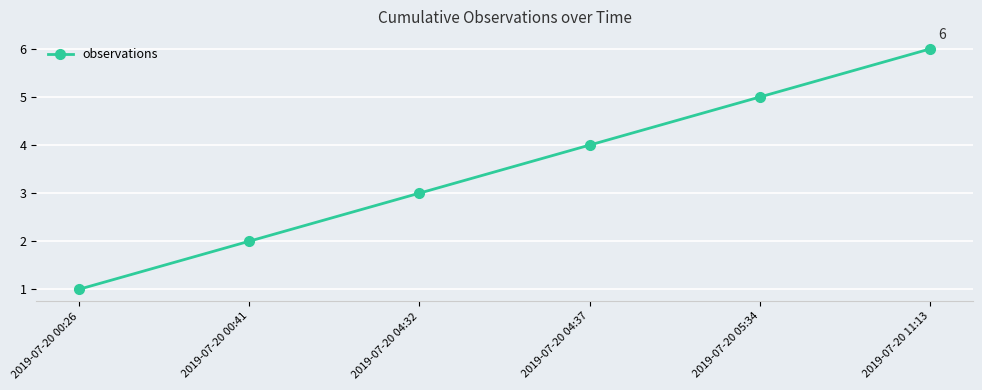

What value does the data have at 2019-07-20 00:41?

2